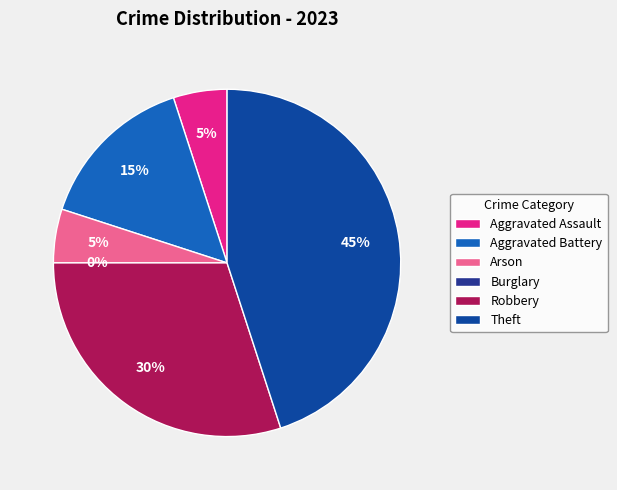

How much of the chart is everything except Aggravated Assault?

95.0%